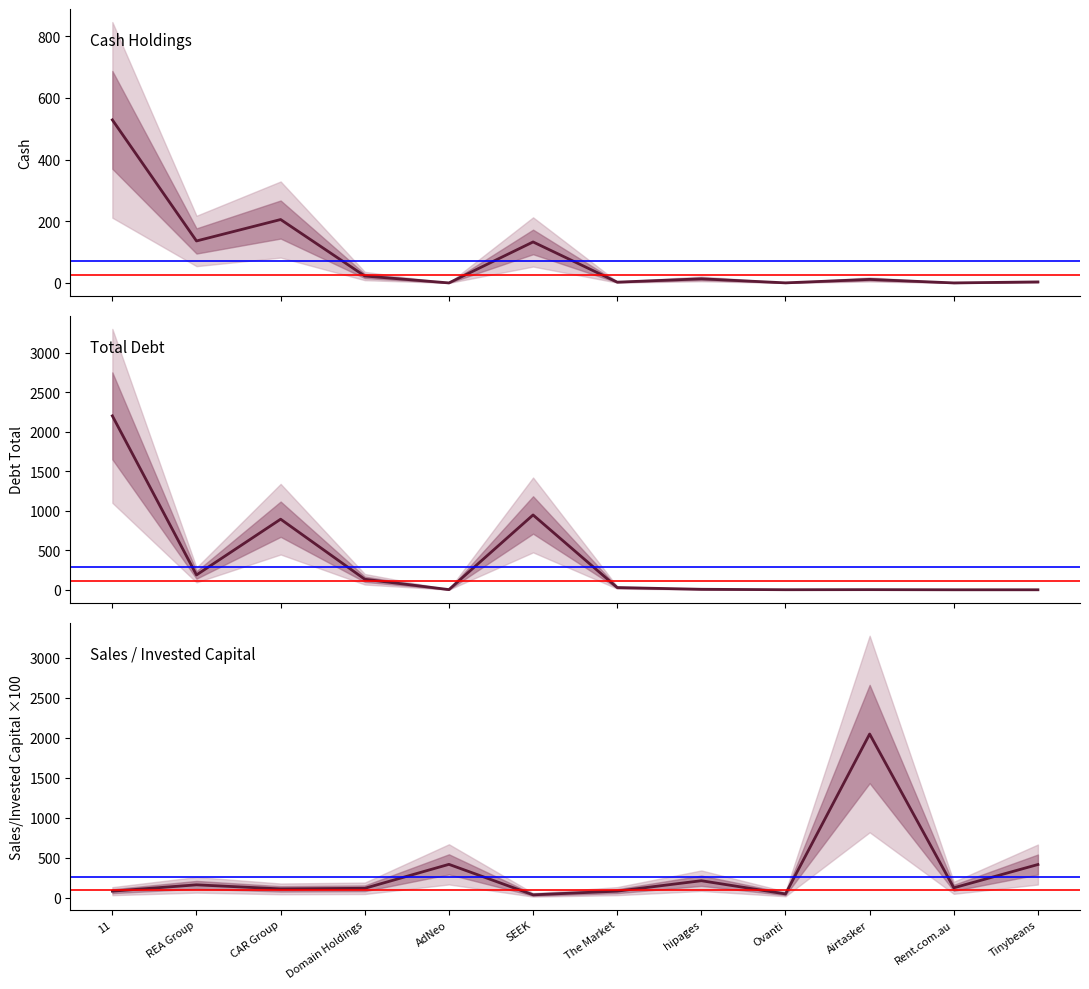

How many values in the sales_ic_line series exceed 125?

6